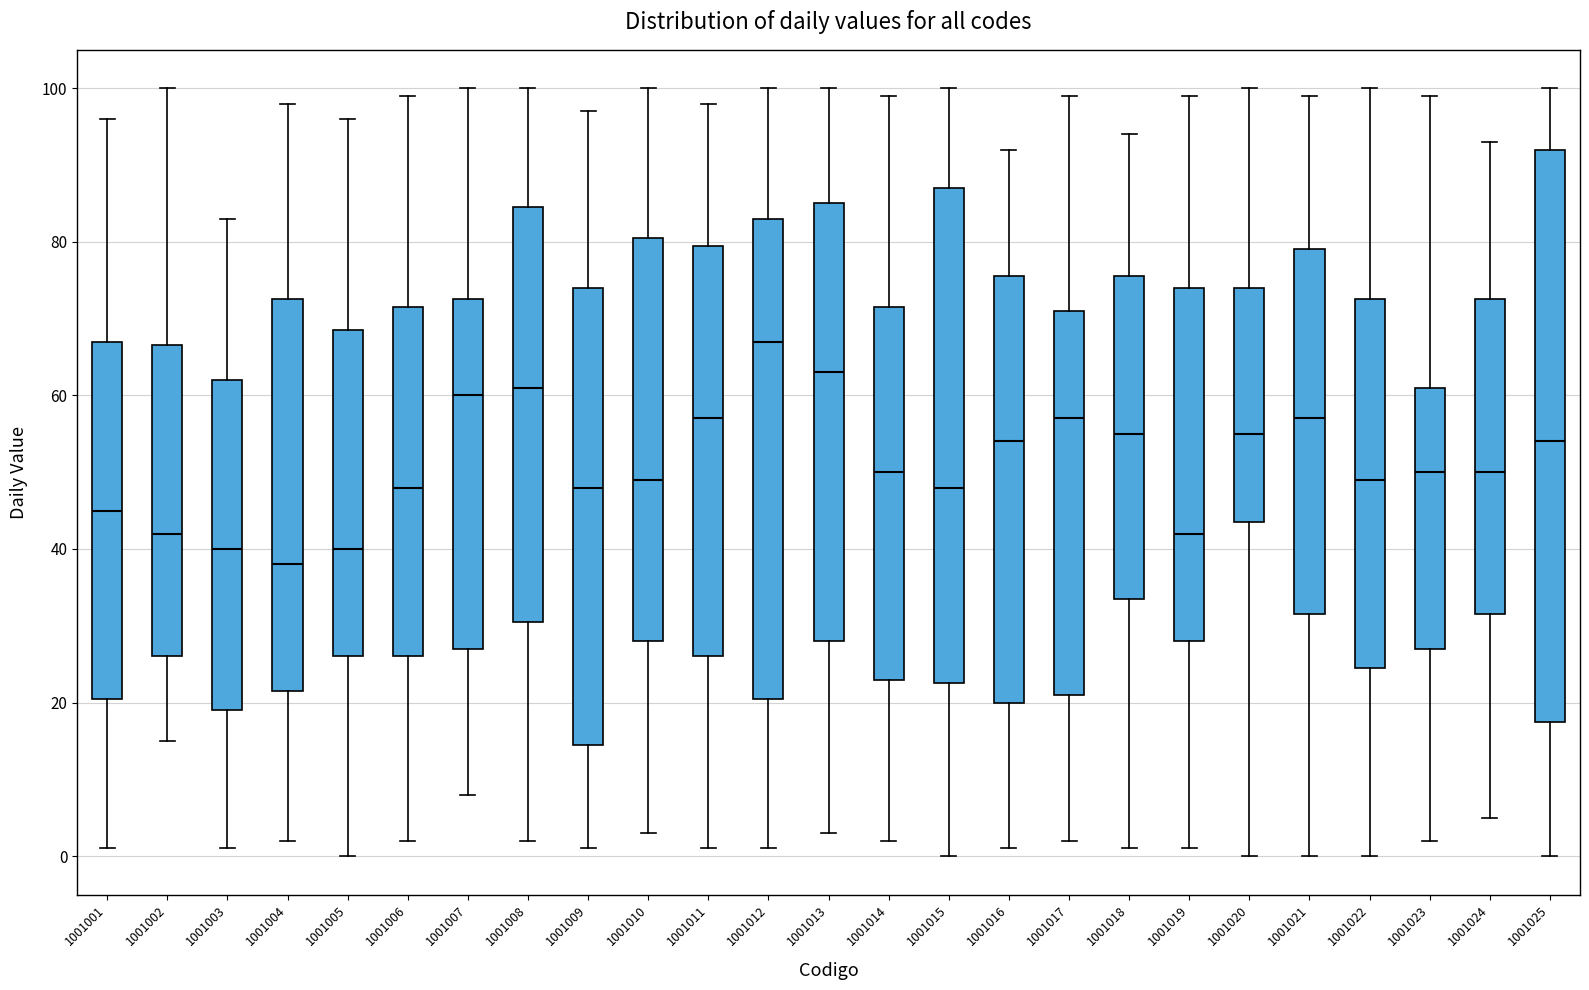

Where does the upper whisker of the box at x = 1001019 end on the y-axis? The values are not printed on the chart, so give them approximately, as read against the axis.

100